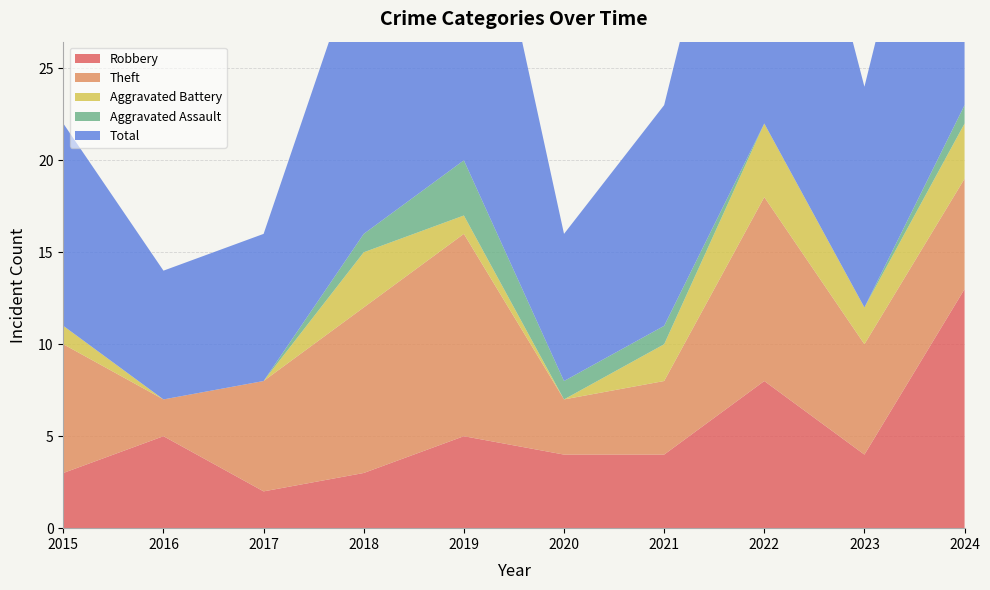

What are all the series names shown in the legend?

Robbery, Theft, Aggravated Battery, Aggravated Assault, Total